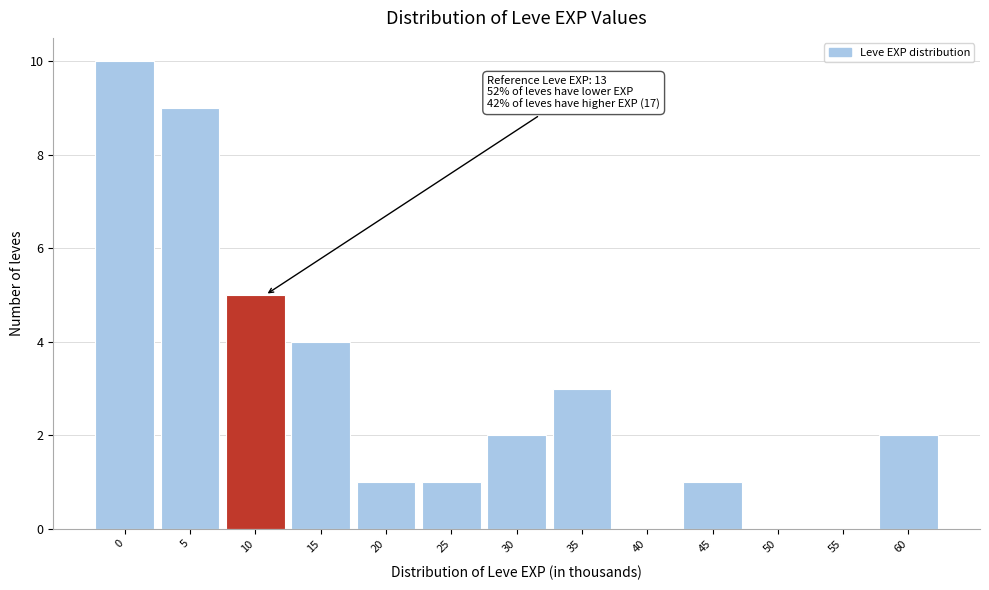

Reading left to right, extract all data points from this chart.

0=10	5=9	10=5	15=4	20=1	25=1	30=2	35=3	40=0	45=1	50=0	55=0	60=2